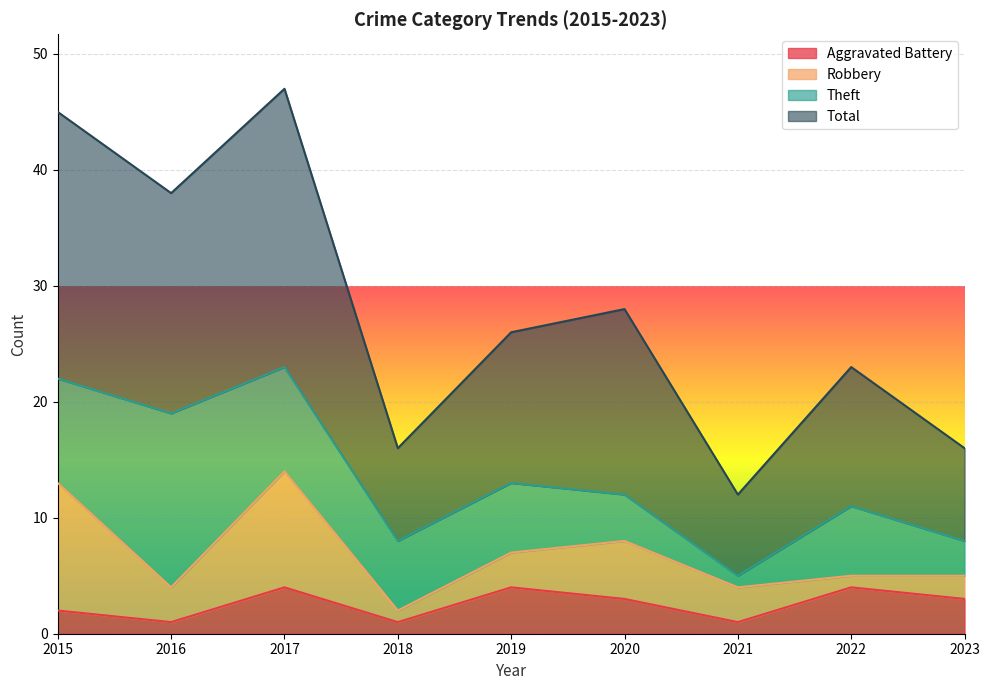

True or false: Aggravated Battery and Total cross at least once.

False